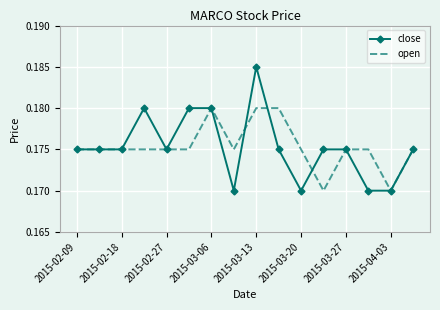

List the series in order of their peak value, lowest first.

open, close